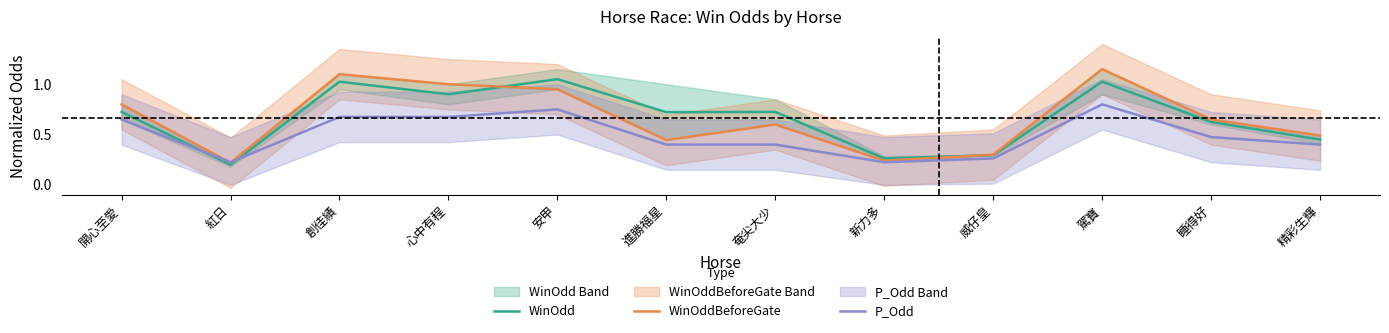

What is the total value across all series at 睡得好?

1.8